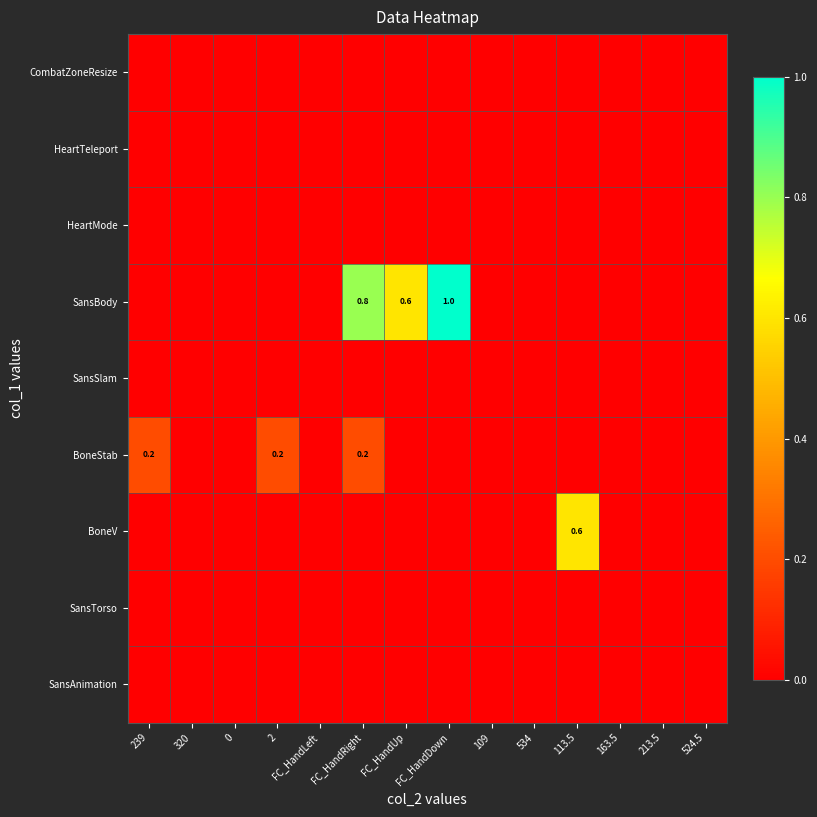

Which series has the largest range (max minus min)?

SansBody